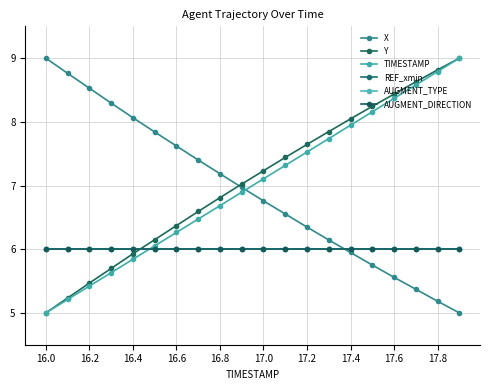

Where do TIMESTAMP and AUGMENT_TYPE first cross each other?

16.8 and 17.0